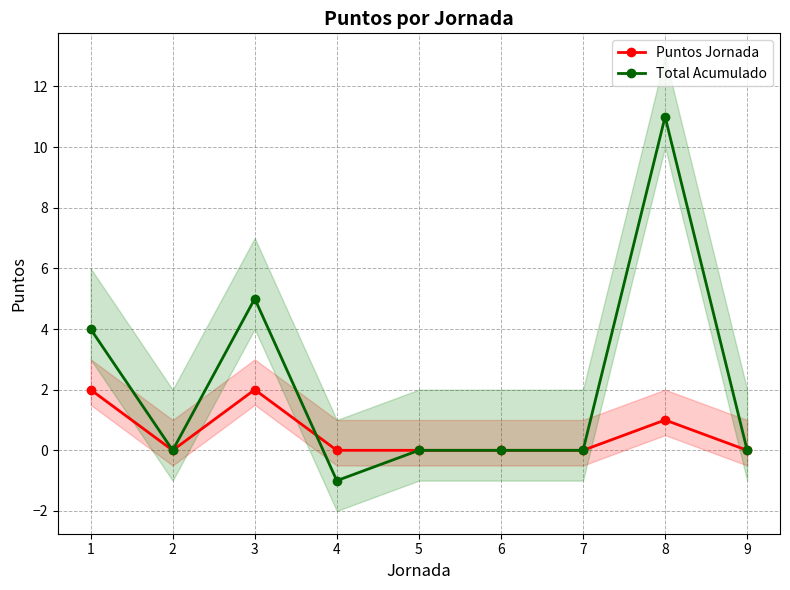

Rank the series by their average value, from lowest to highest.

Puntos Jornada, Total Acumulado